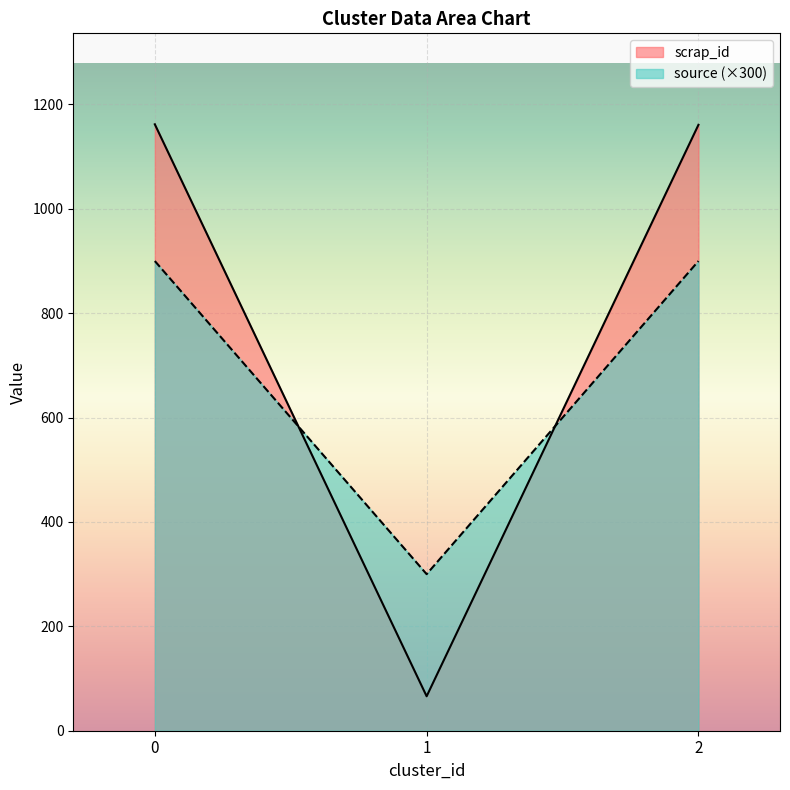

How many lines are shown in the chart?

2